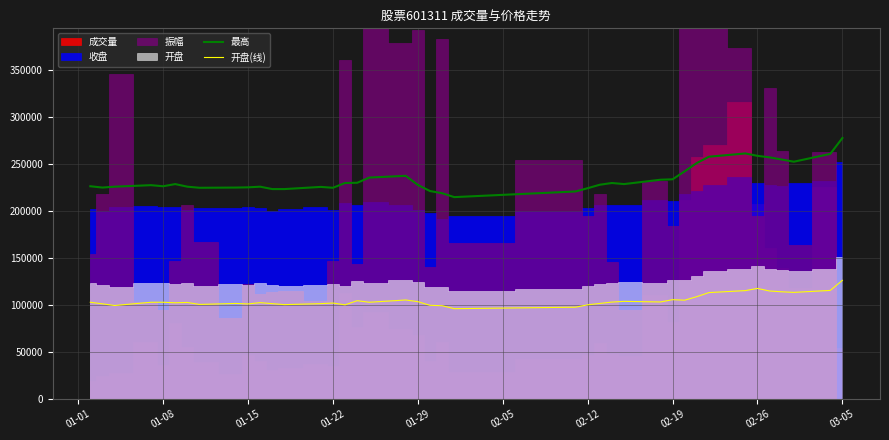

True or false: 开盘(线) and 最高 cross at least once.

False